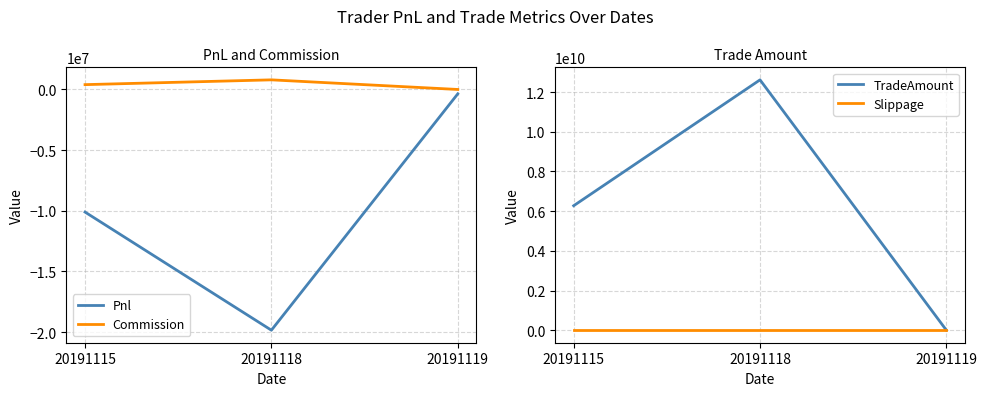

The value of TradeAmount at 20191115 is 6271246670.0. True or false?

True